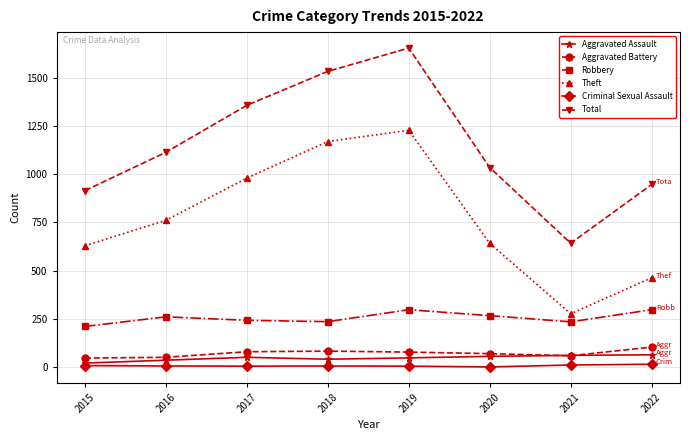

At which category does Theft reach its first local valley?

2021